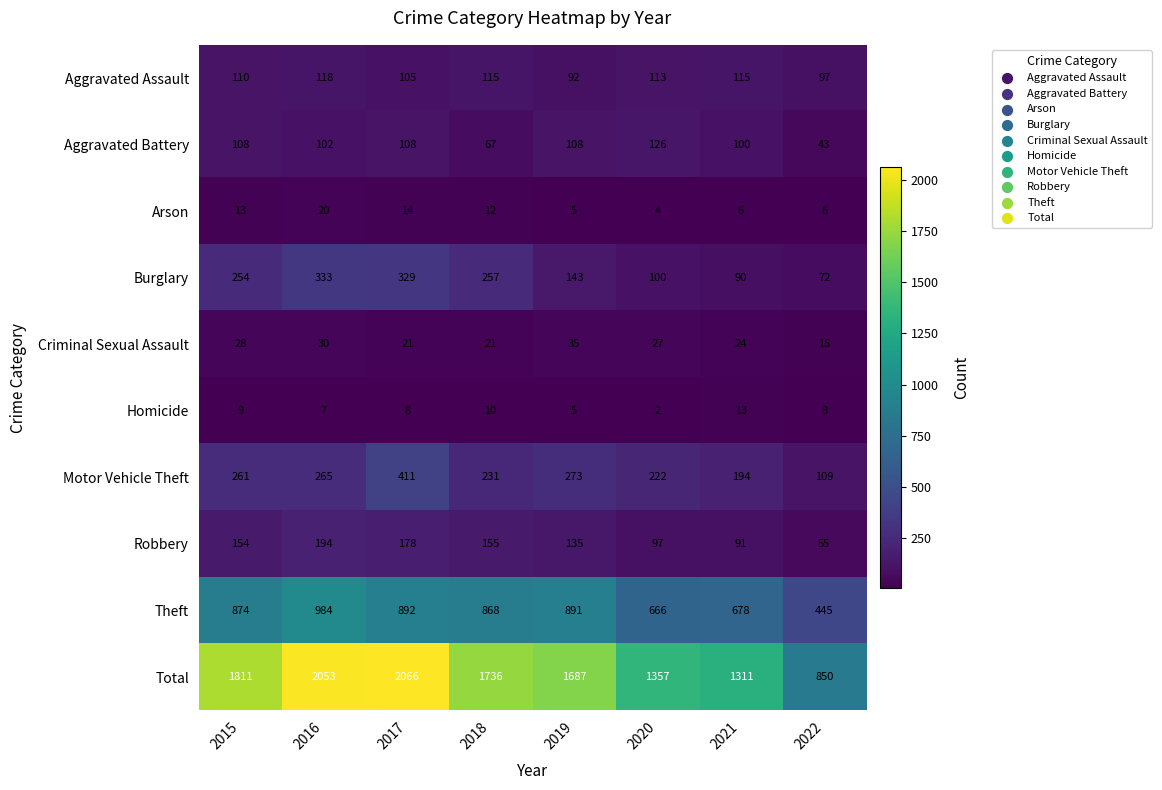

At which label does Total first exceed 1736?

2015